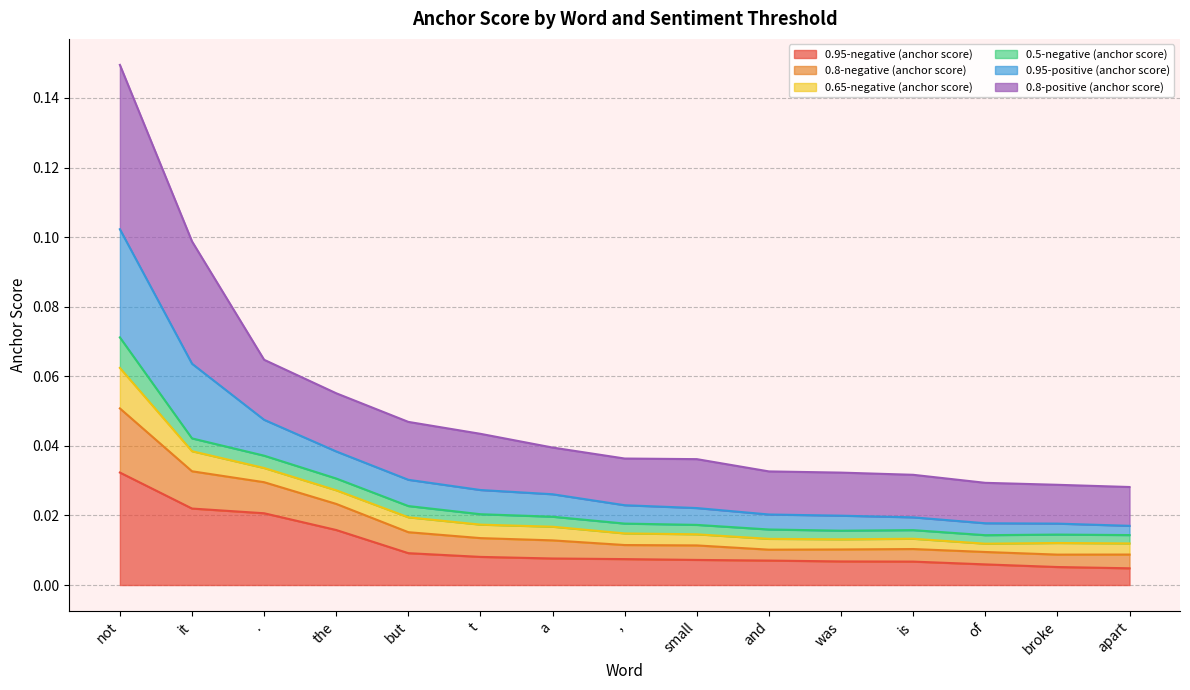

At which category is the sum across all series the highest?

not